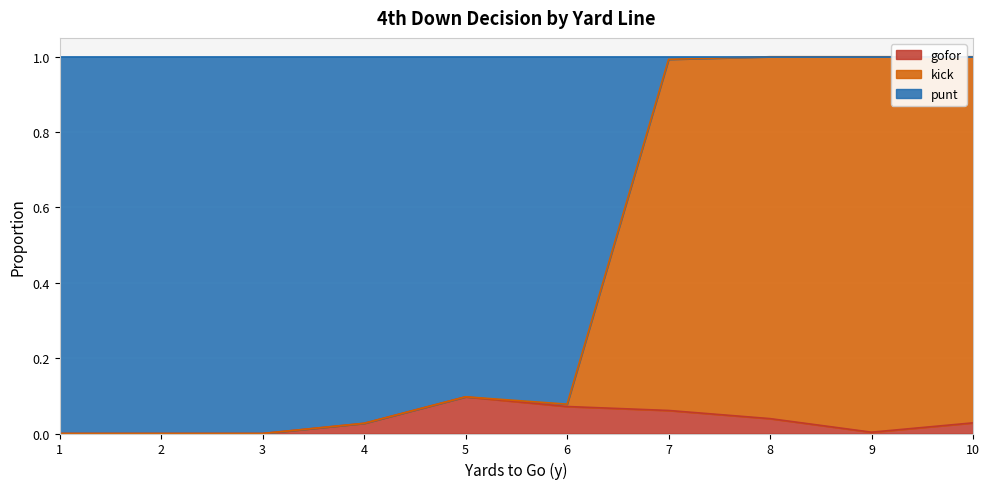

At which label is gofor closest to 0?

1